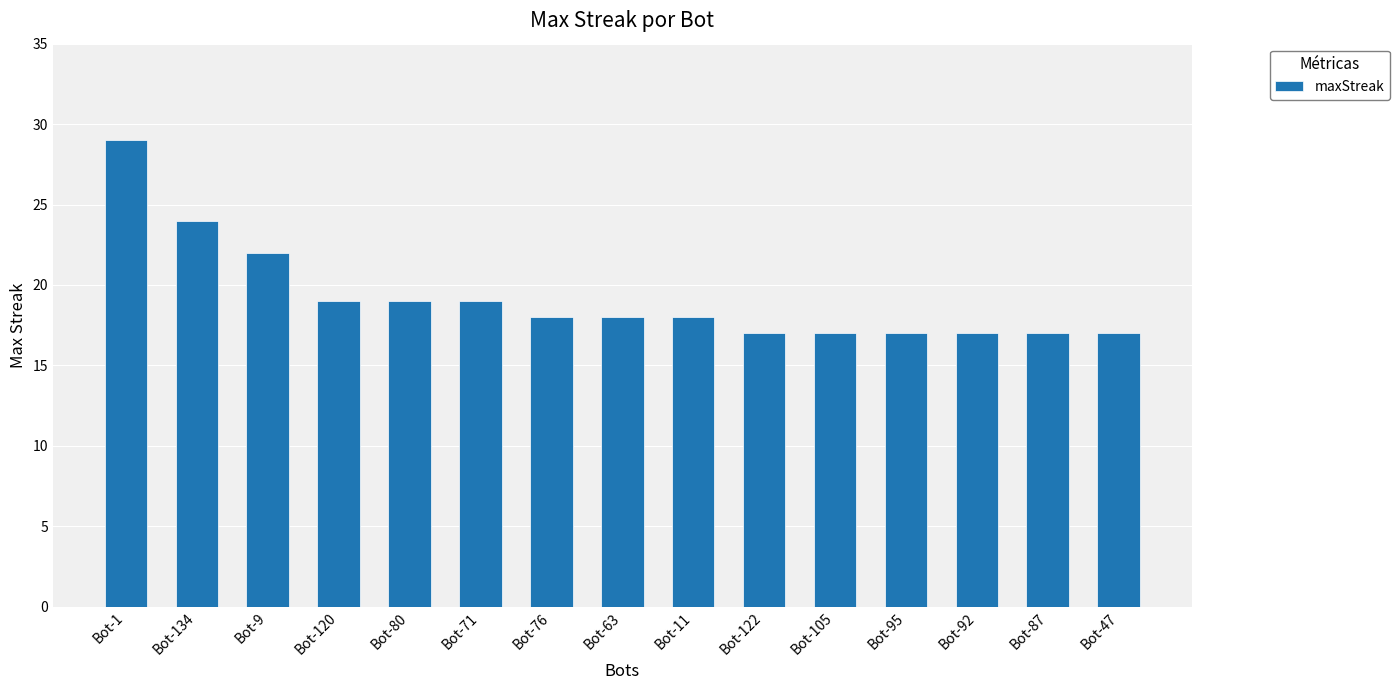

What position from the left is Bot-76?

7